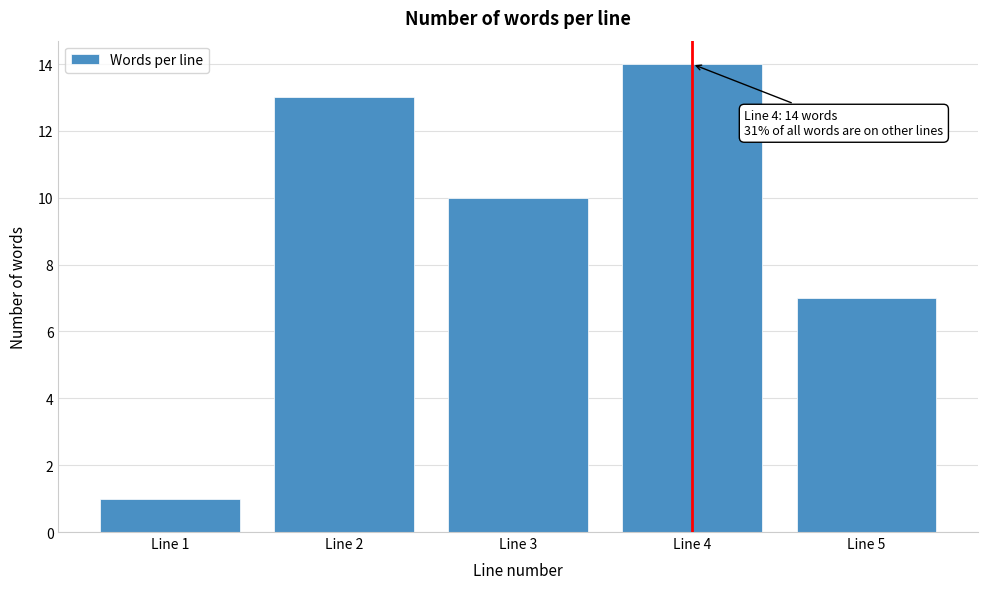

Reading left to right, transcribe all the data shown in this chart.

1	13	10	14	7